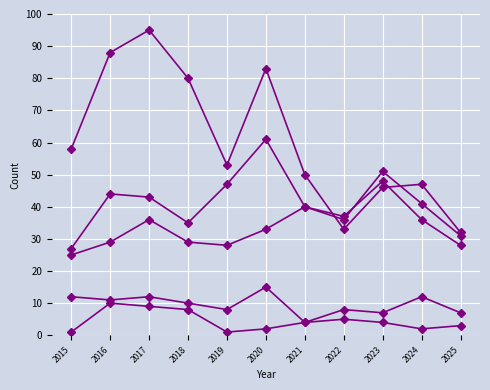

Is this an area chart (filled region under the line)?

No